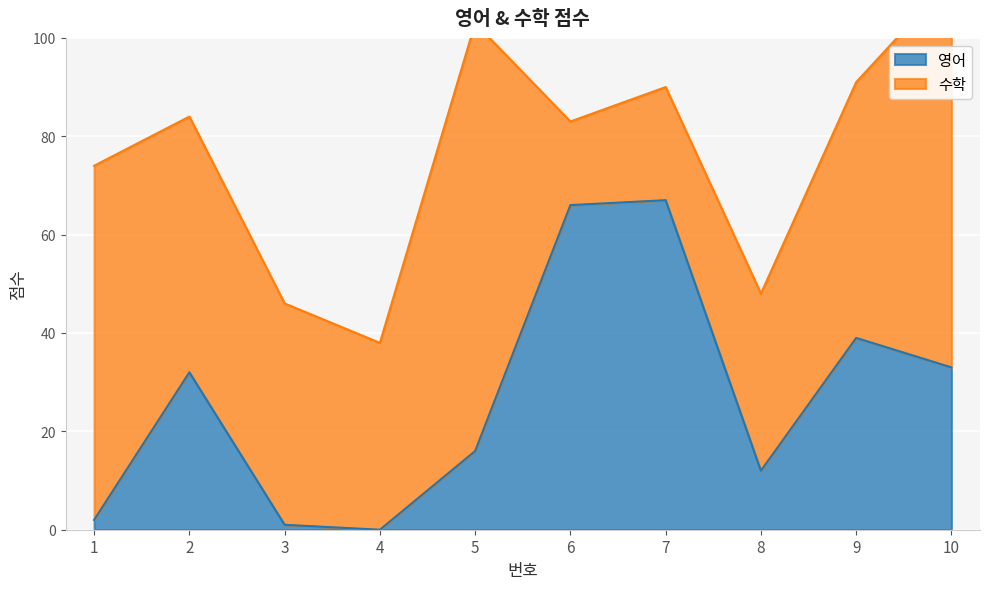

The 영어 series shows 16 at 9. True or false?

False